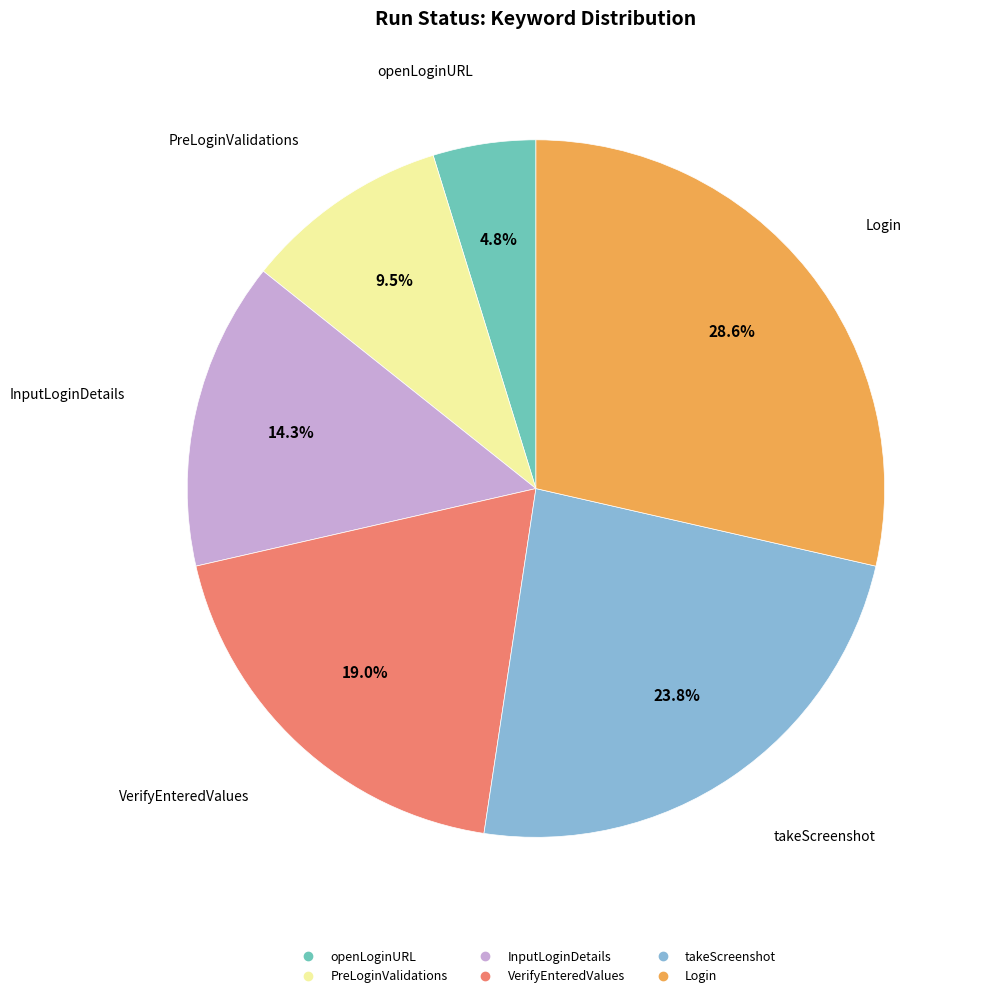

How many segments does this pie chart have?

6